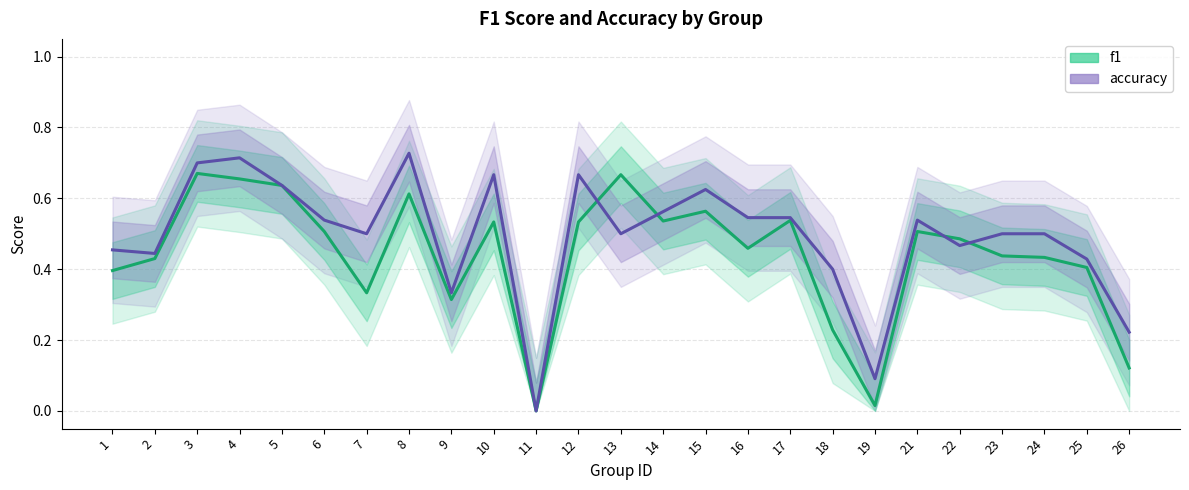

What is the approximate value of accuracy at 18?

0.4